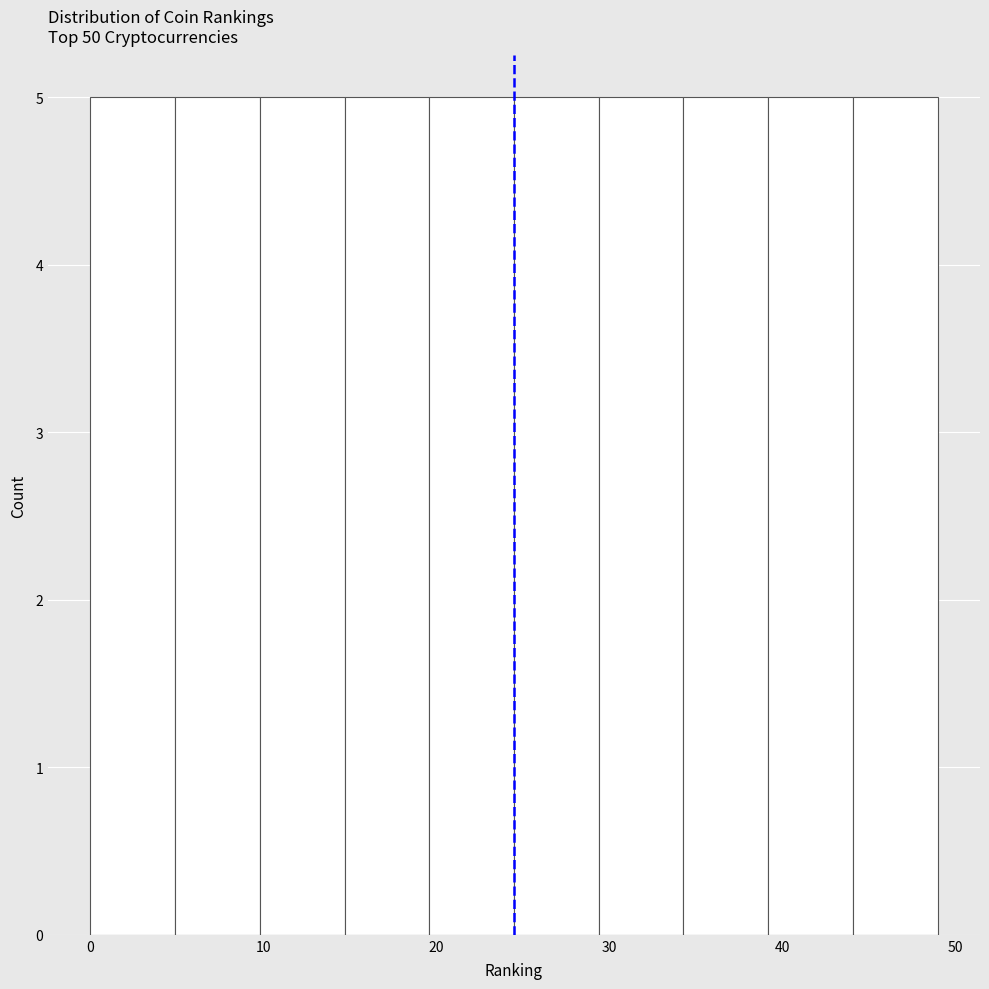

How tall is the bar that spans 39.2 to 44.1 on the x-axis? Neither the bar edges nor the heights are printed on the chart, so give them approximately, as read against the axes.

5